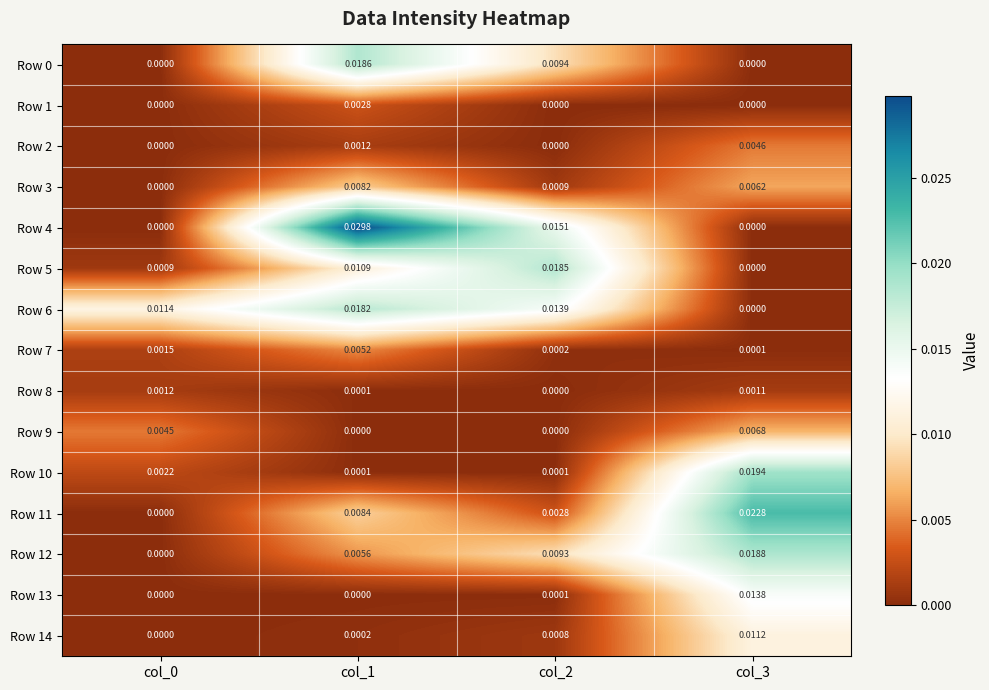

Is the value of Row 7 at col_0 greater than the value of Row 11 at col_1?

No